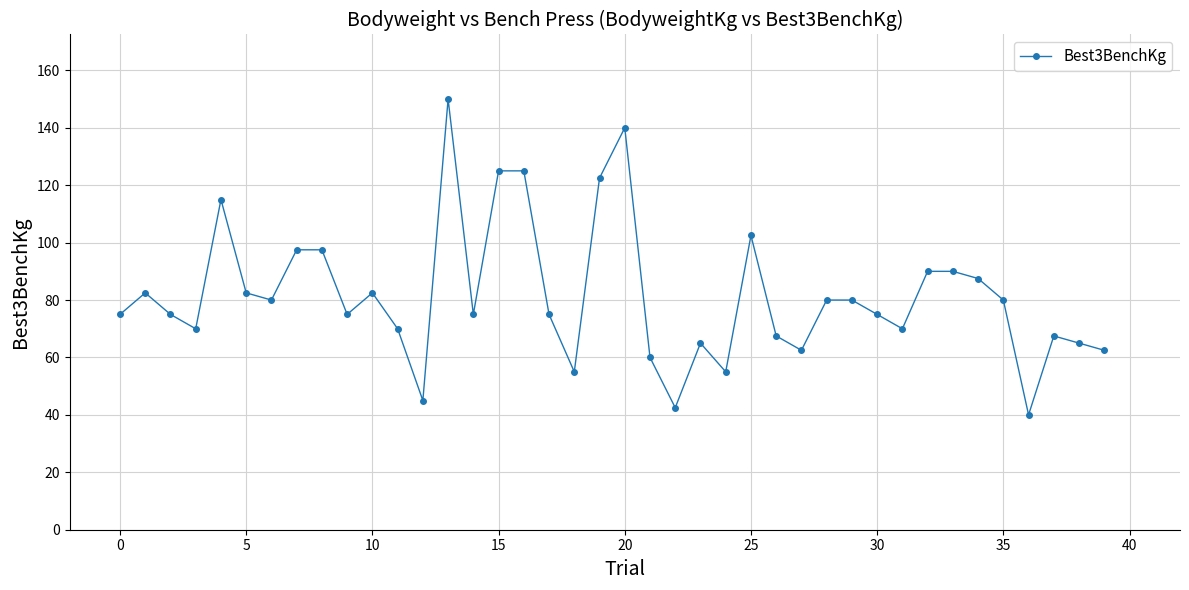

What is the average value?

81.4